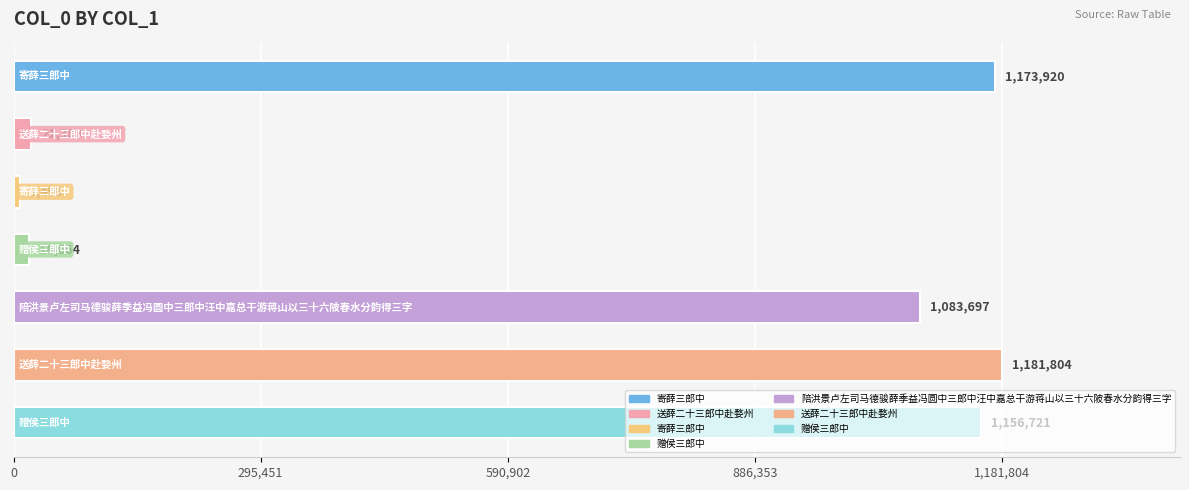

What is the greatest value displayed?

1181804